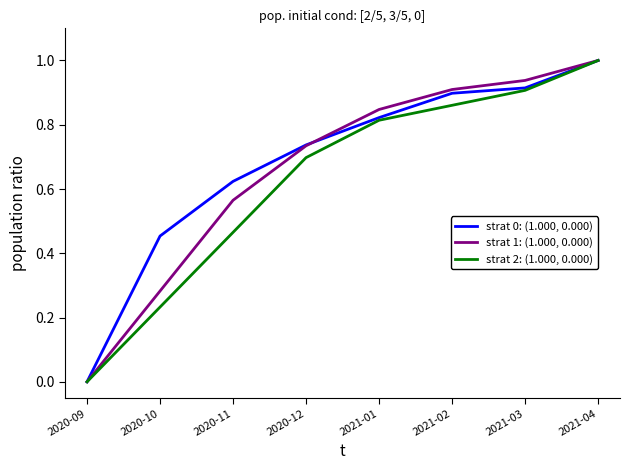

At which category is the sum across all series the highest?

2021-04